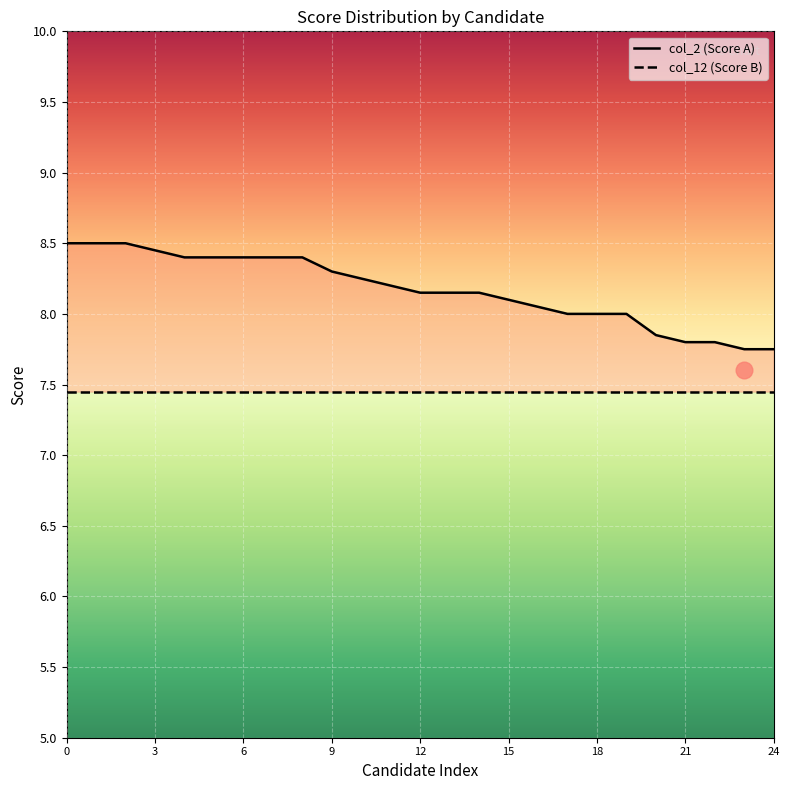

How many values in the col_2 (Score A) series are below 8?

5